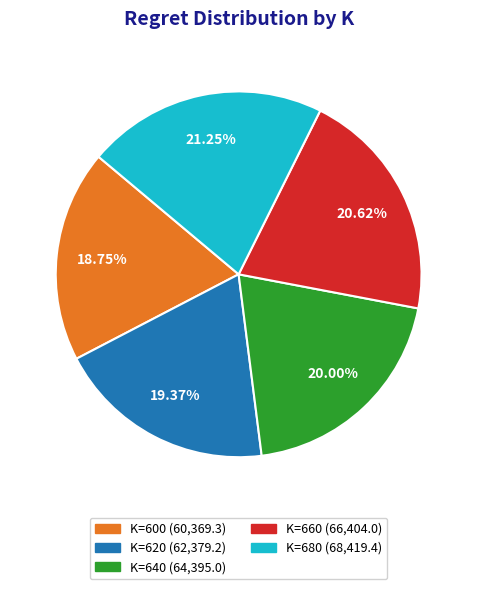

Count the number of slices in the pie.

5